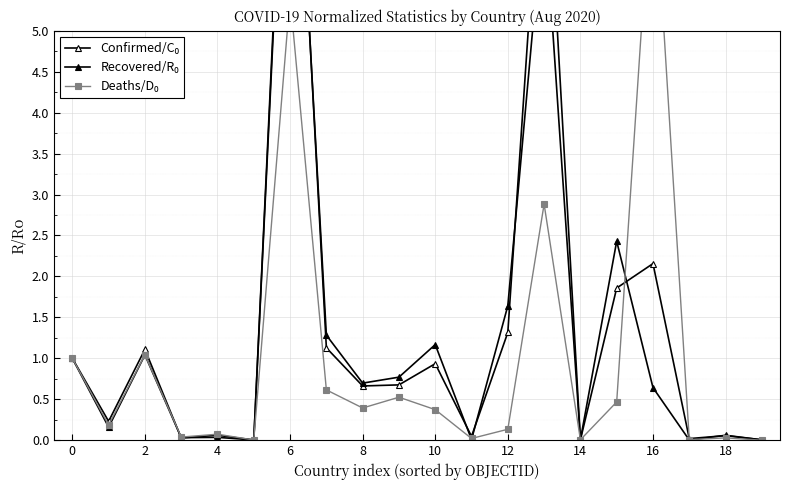

After their last crossing, which series has the higher values: Recovered/R₀ or Deaths/D₀?

Recovered/R₀